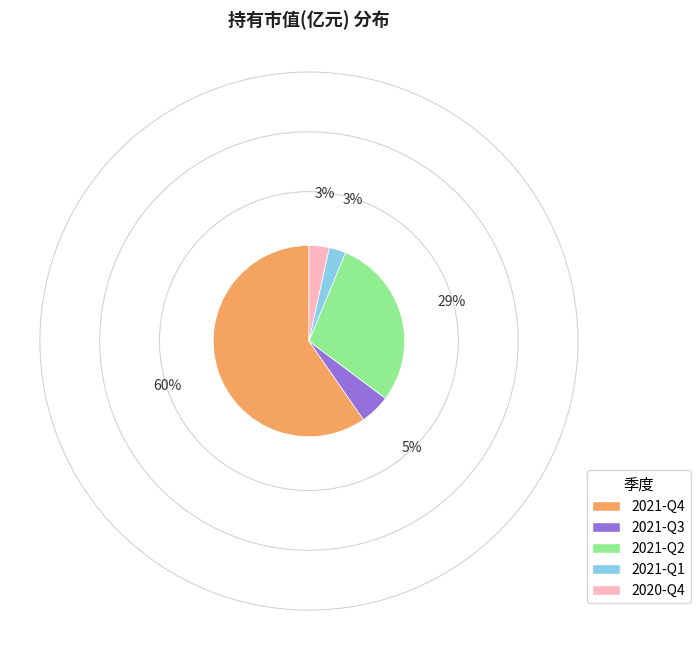

Is the sum of 2021-Q2 and 2021-Q1 greater than half?

No